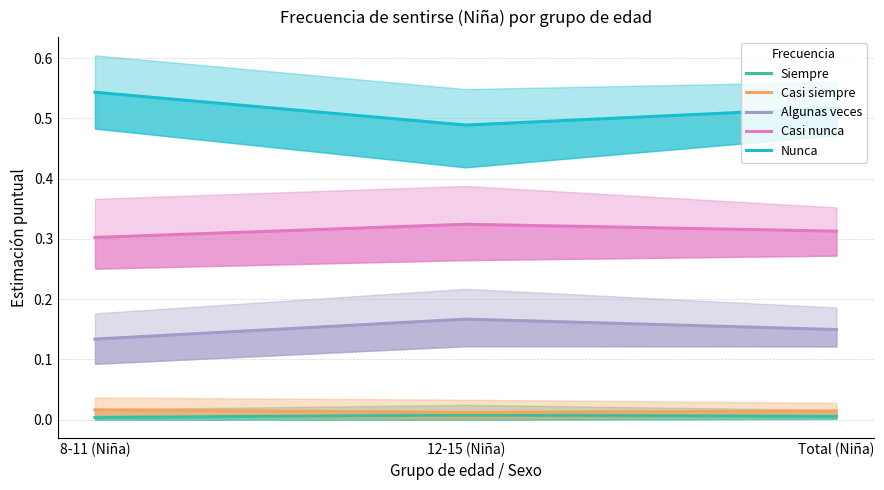

How many data points does each series have?

3